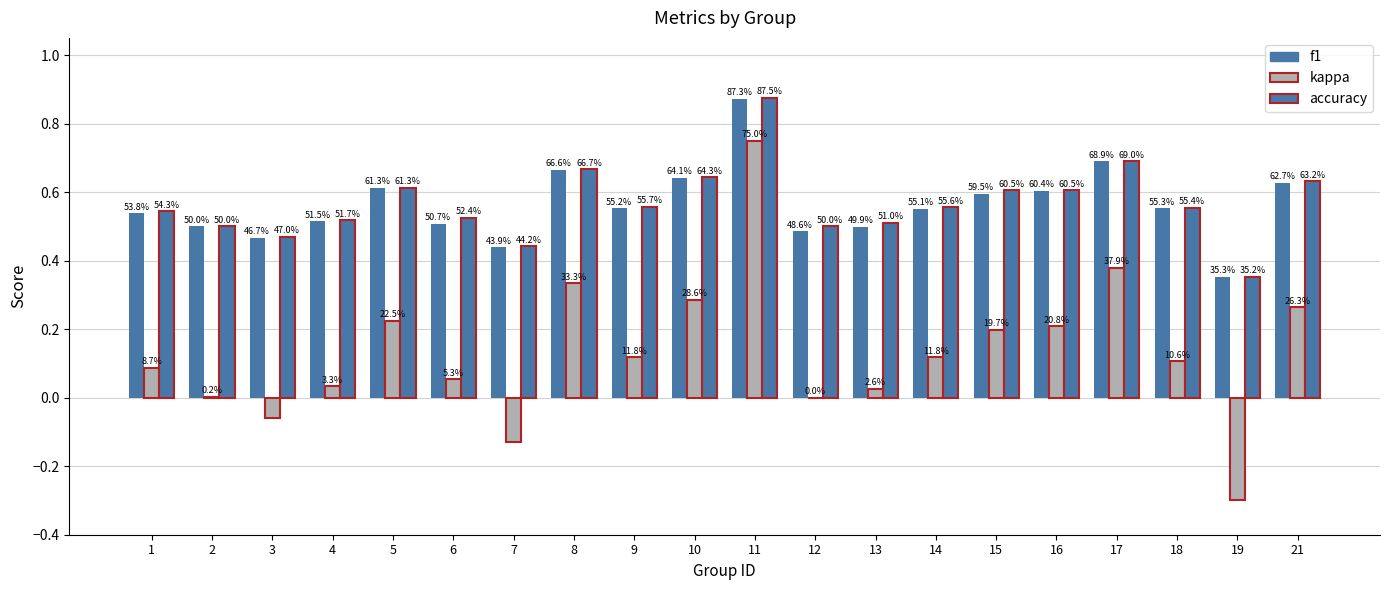

Does the chart contain stacked bars?

No